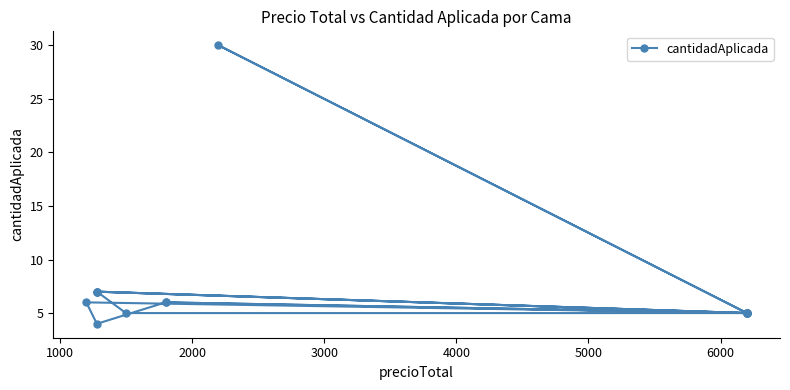

What is the difference between the maximum and second lowest values?

25